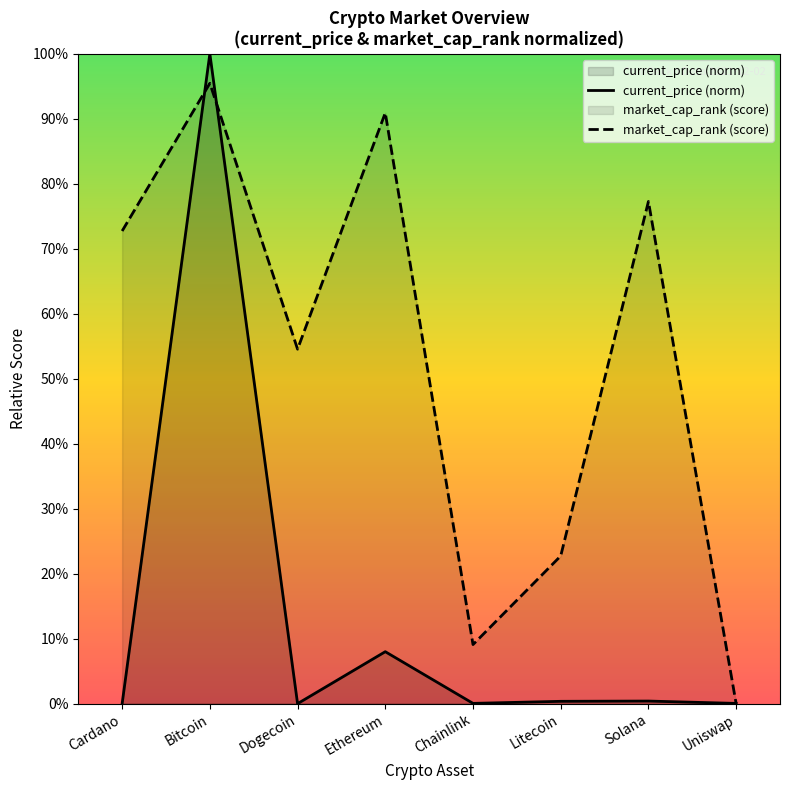

Does the chart display data point markers on the line(s)?

No